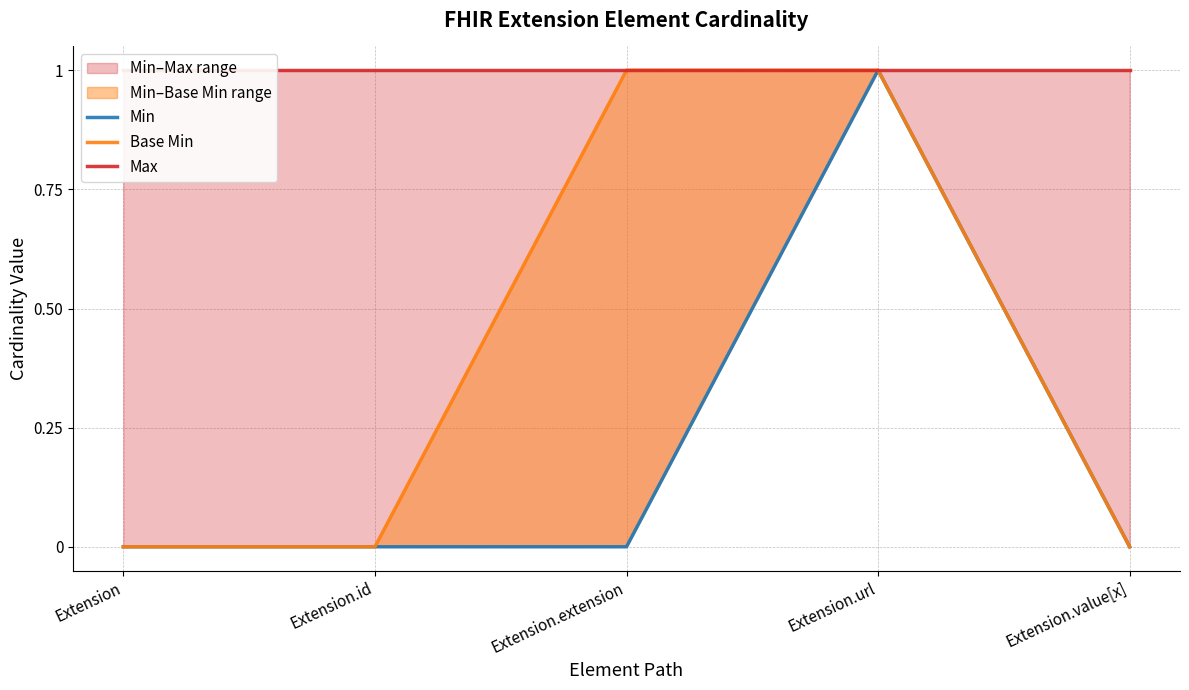

How many data points in Base Min are above 0?

2